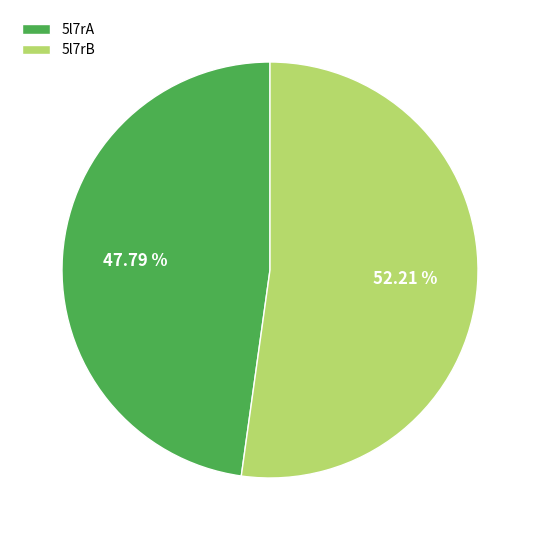

What is the ratio of the value at 5l7rB to the value at 5l7rA?

1.1